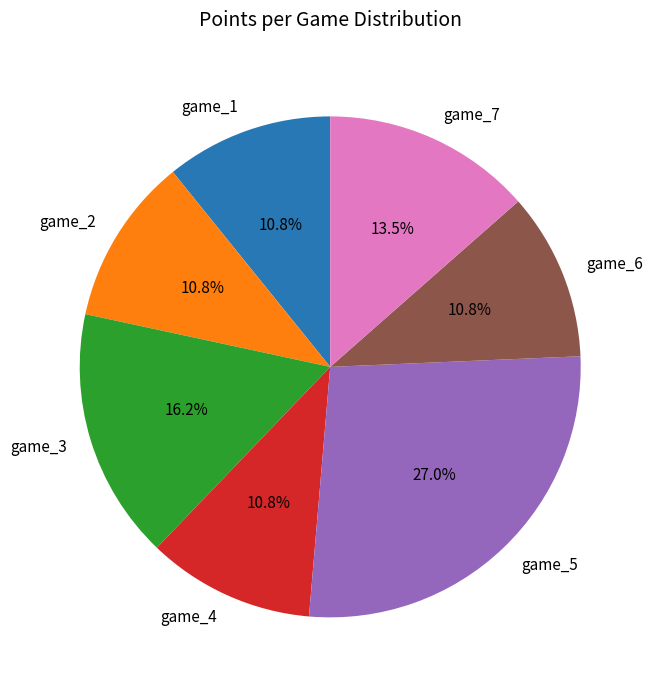

Approximately how many times larger is the value at game_3 compared to game_6?

1.5